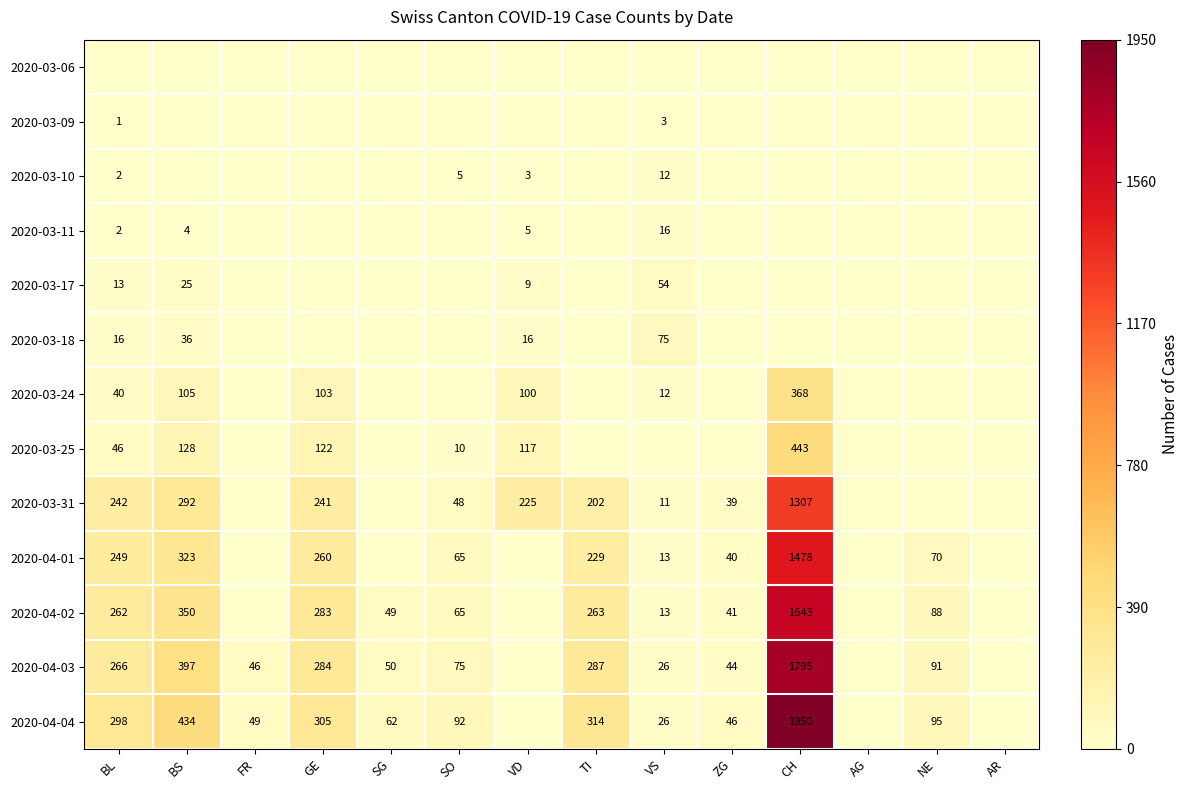

The 2020-03-10 series shows 2 at BL. True or false?

True